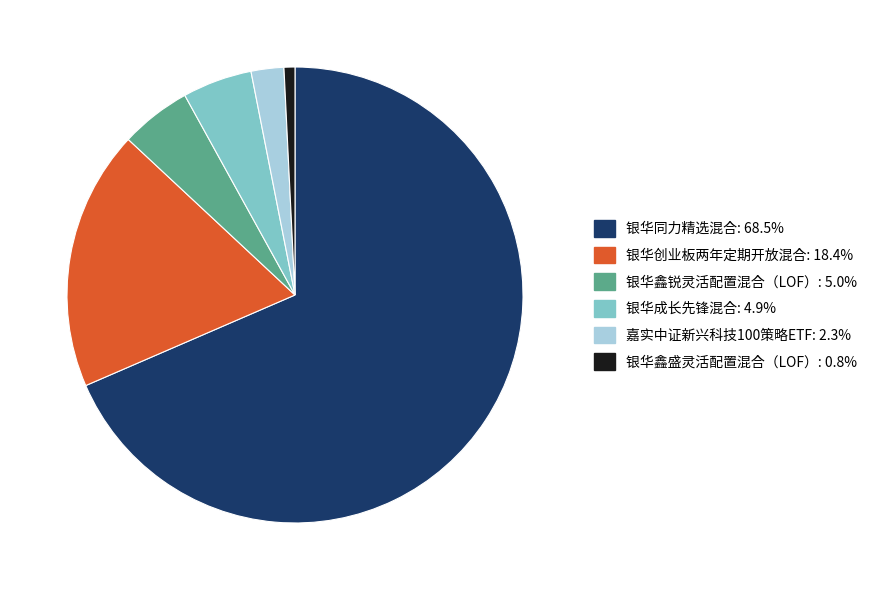

Is the sum of 银华鑫盛灵活配置混合（LOF）: 0.8% and 嘉实中证新兴科技100策略ETF: 2.3% greater than half?

No